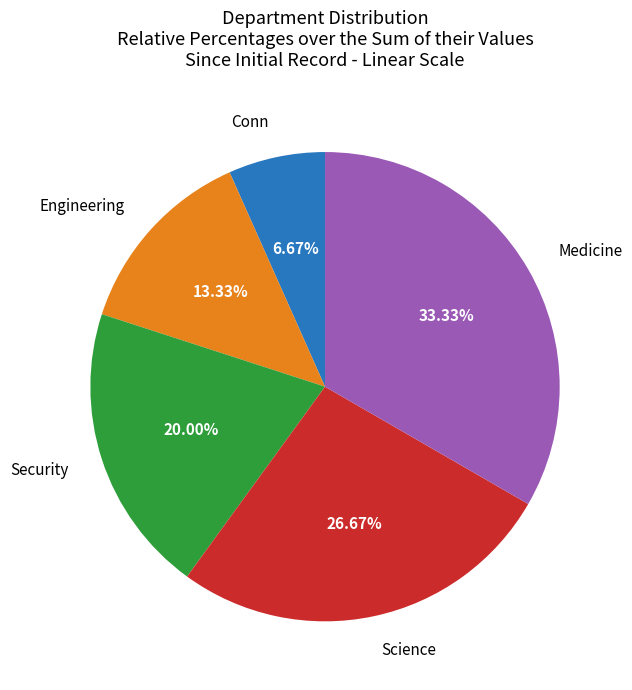

Does any single category account for the majority?

No